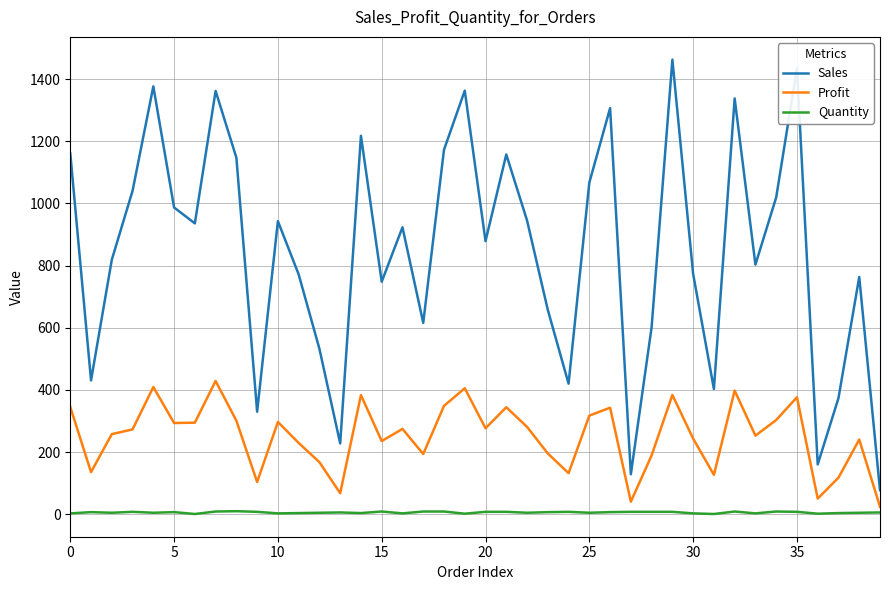

Rank the series by their average value, from highest to lowest.

Sales, Profit, Quantity